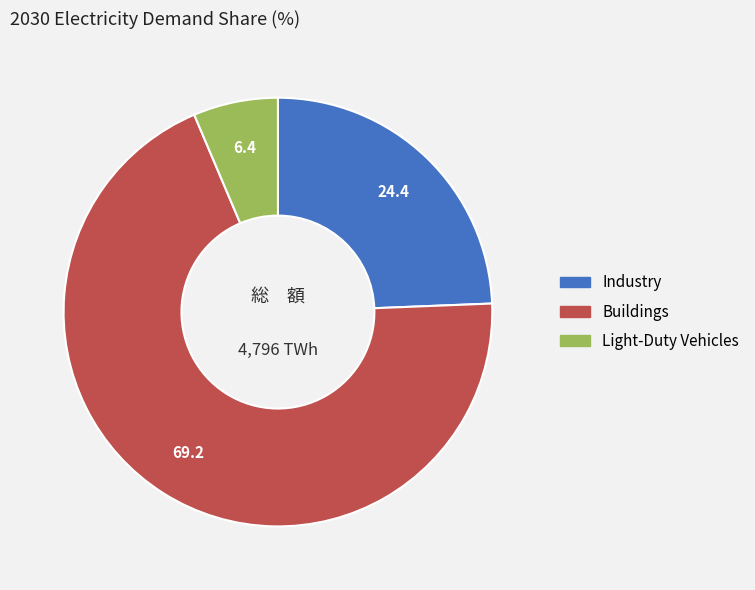

The Light-Duty Vehicles slice represents 6% of the pie. True or false?

True